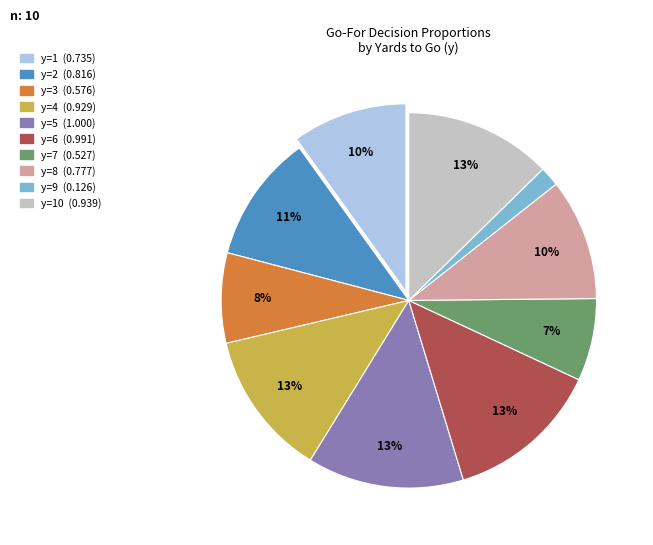

What percentage is the y=8 (0.777) slice, to the nearest percent?

10%